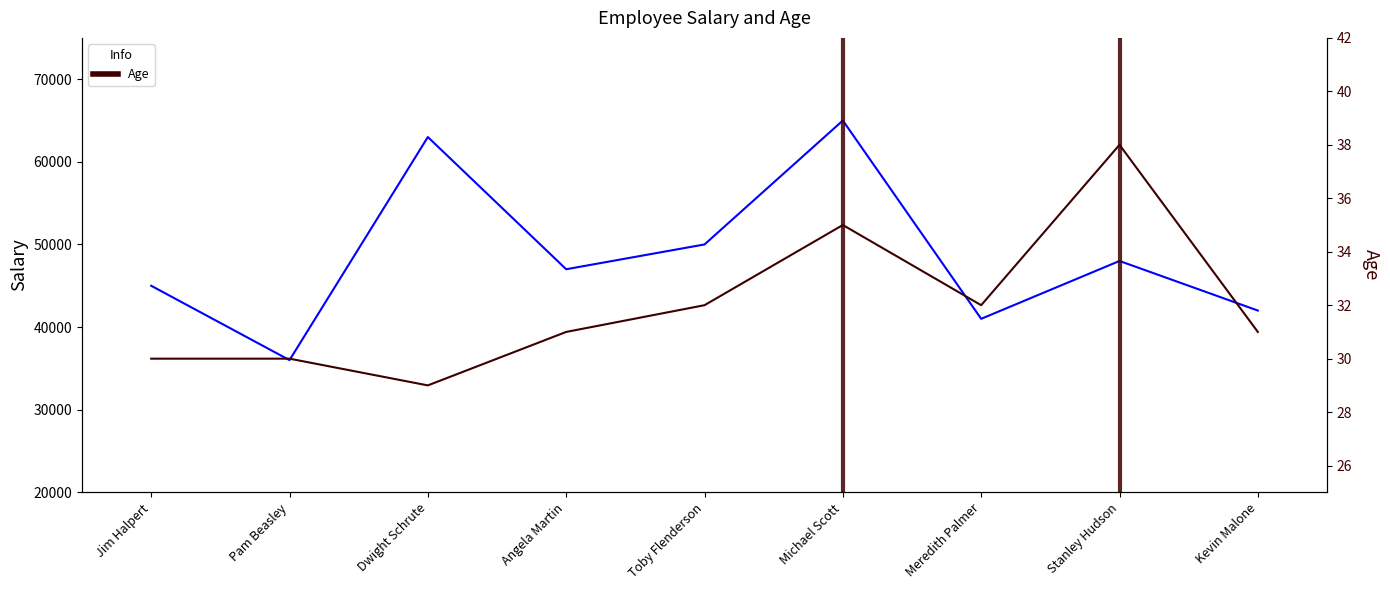

The value of Salary at Jim Halpert is 45000. True or false?

True